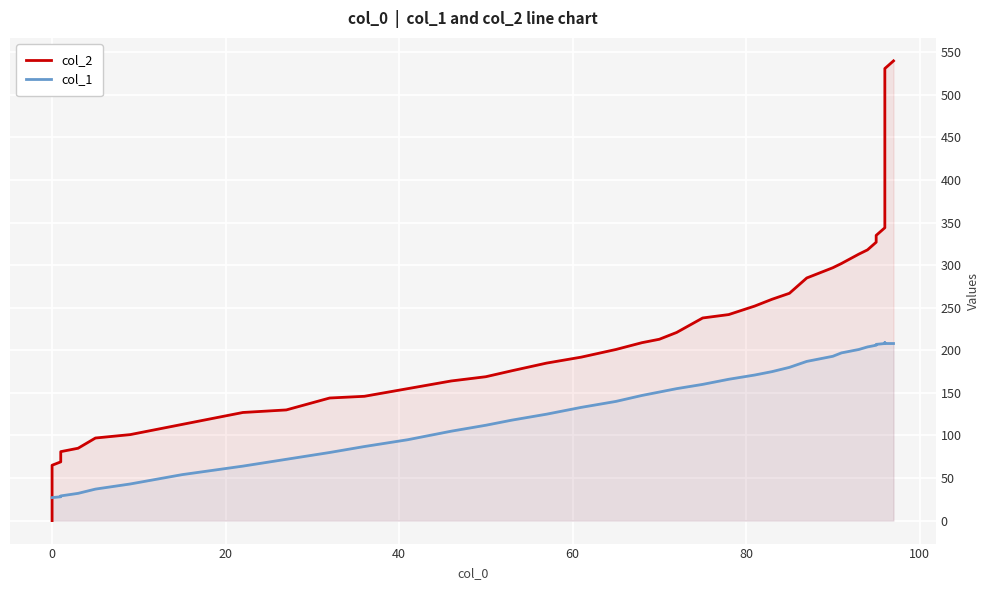

How many values in col_2 are above zero?

39